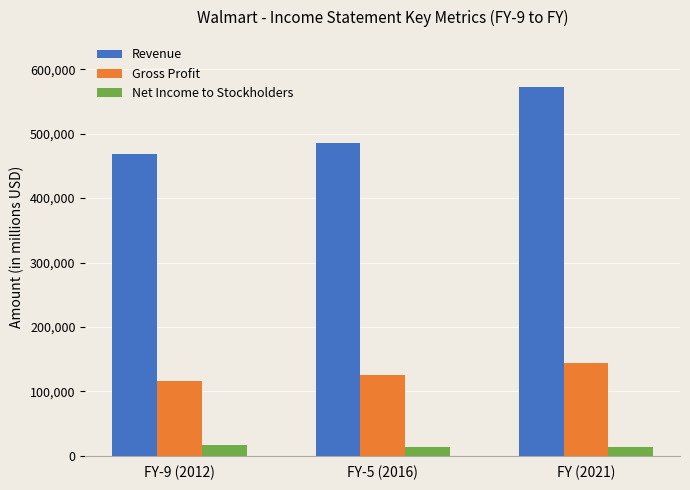

How many values in the Gross Profit series are below 124617?

1